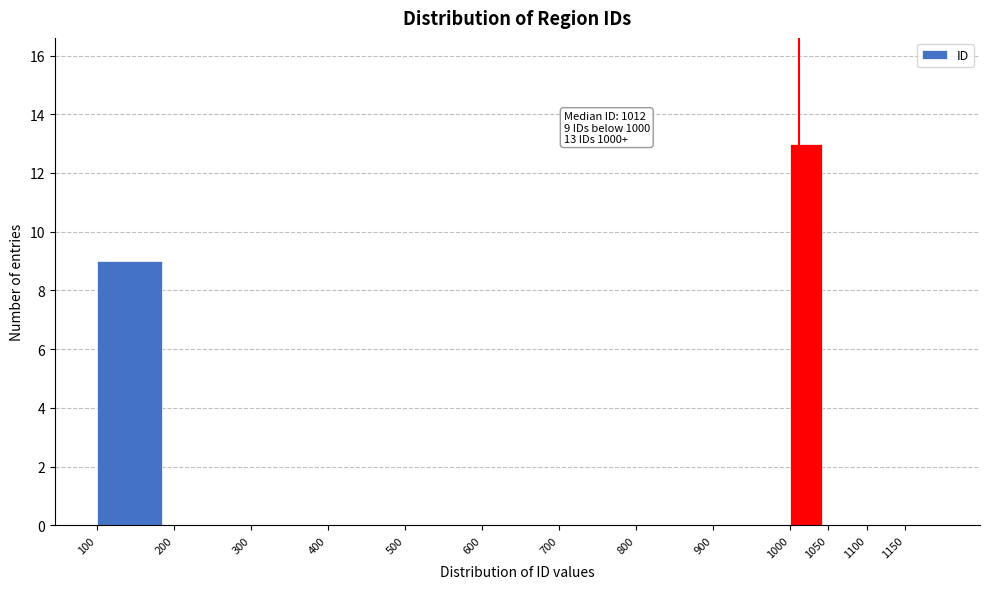

Over which range of the x-axis is the bar tallest?

1000 to 1050